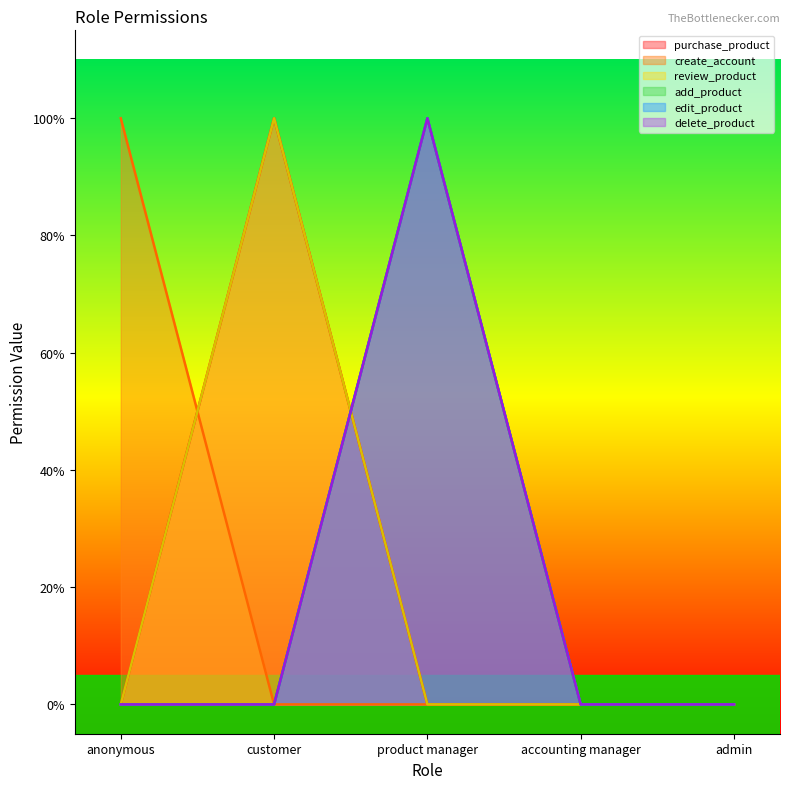

At which category is the sum across all series the highest?

product manager